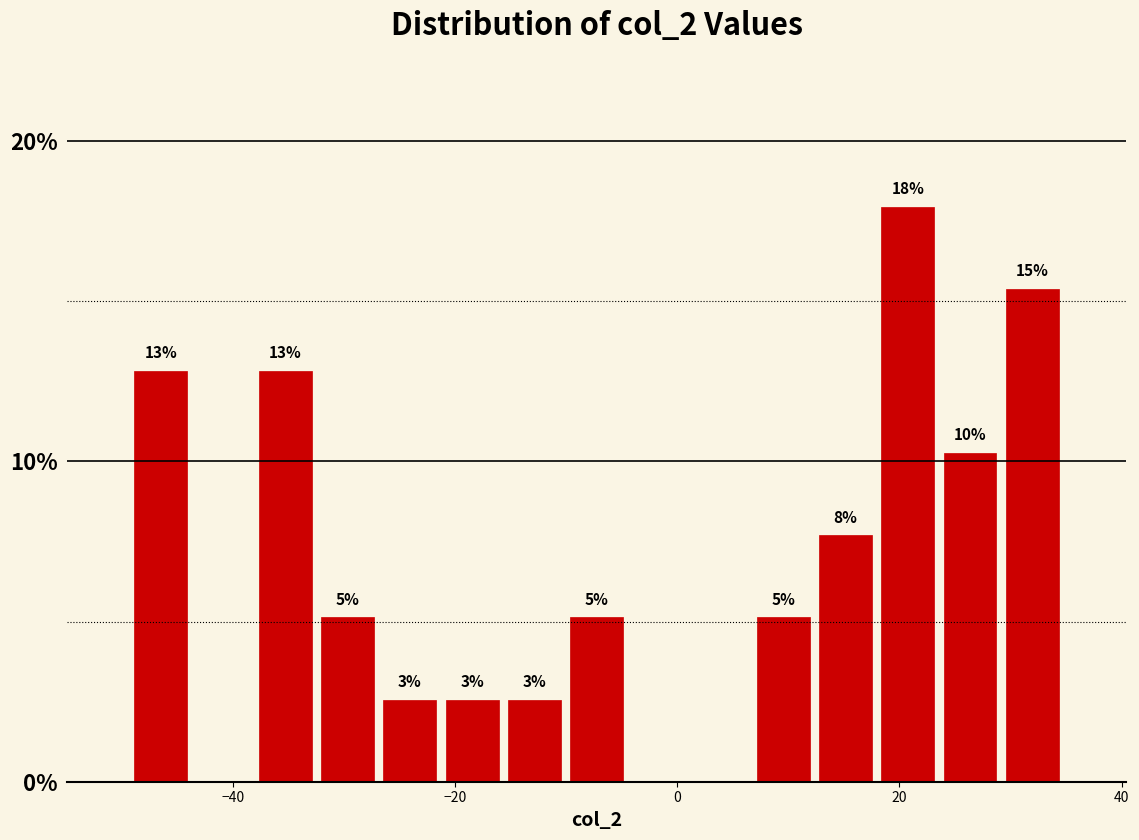

Around what value on the x-axis is the tallest bar? Give the approximate position of its centre, as read against the axis.

20